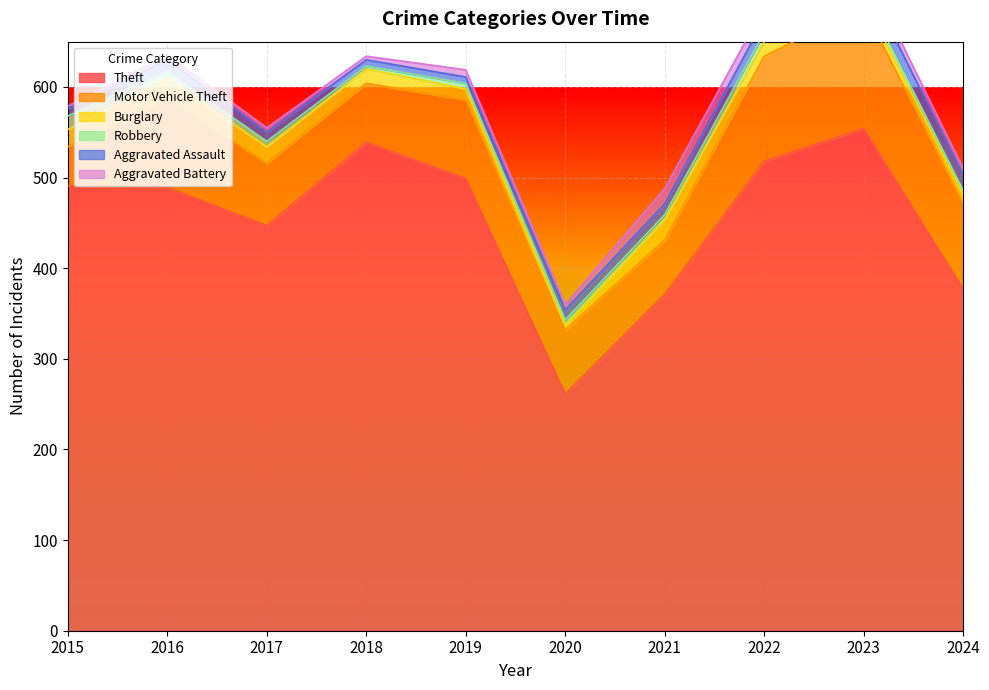

Reading left to right, list all the values displayed in this chart.

Theft: 491	489	447	539	499	261	371	518	554	377
Motor Vehicle Theft: 43	98	69	65	87	71	60	116	134	94
Burglary: 19	22	18	16	12	5	23	16	9	10
Robbery: 15	8	6	3	6	6	5	10	7	5
Aggravated Assault: 8	13	10	7	7	11	12	15	19	17
Aggravated Battery: 3	5	5	4	8	6	17	13	11	7